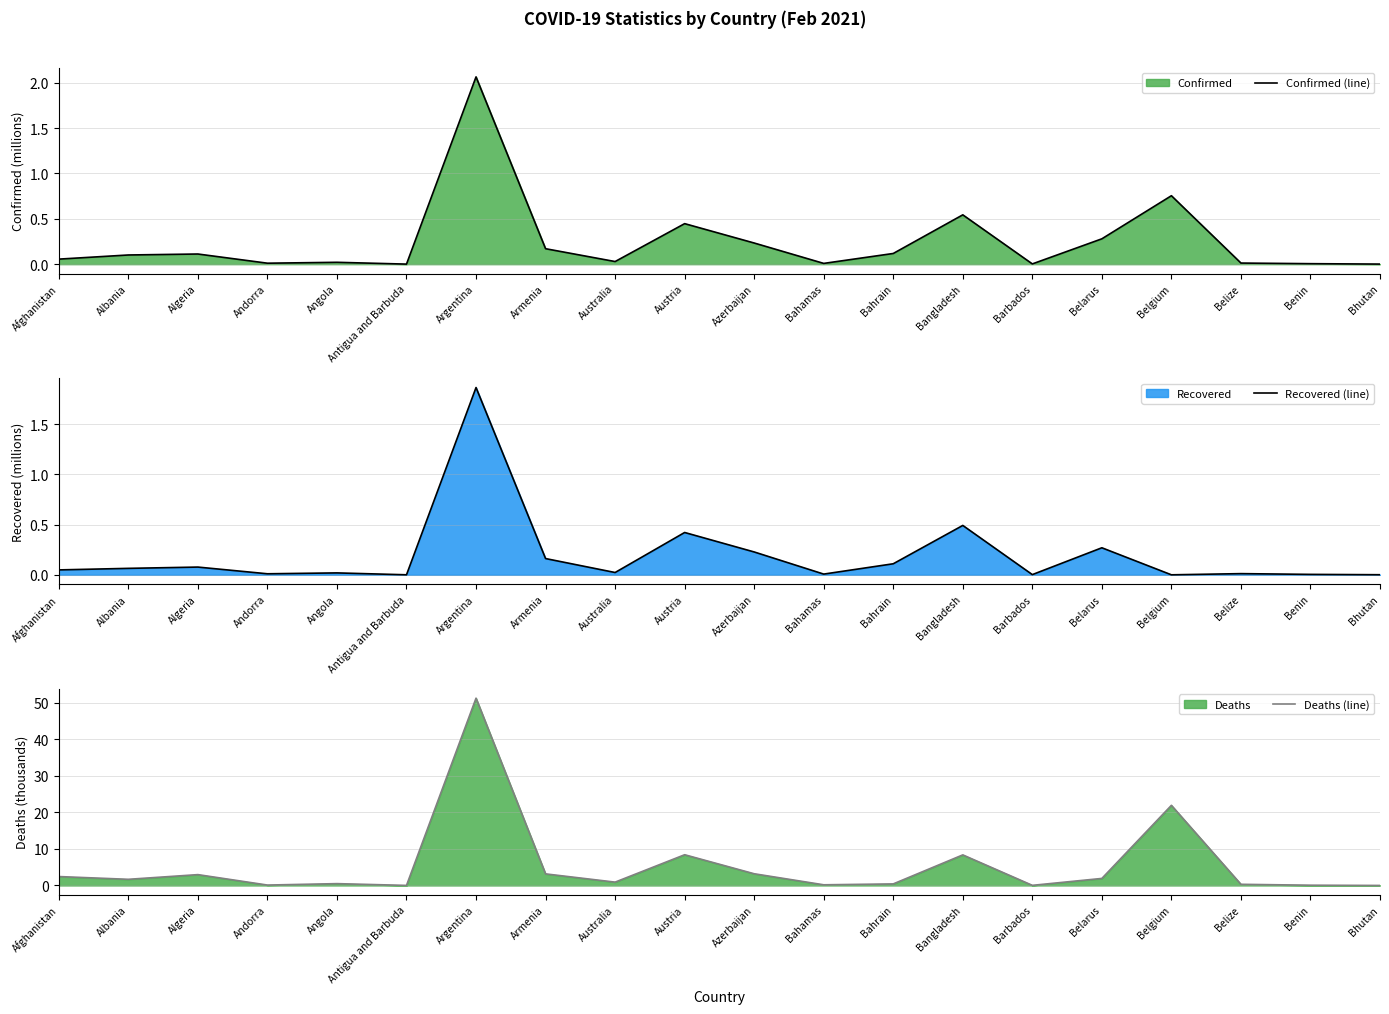

Is the value of Recovered (line) at Algeria greater than the value of Confirmed (line) at Afghanistan?

Yes